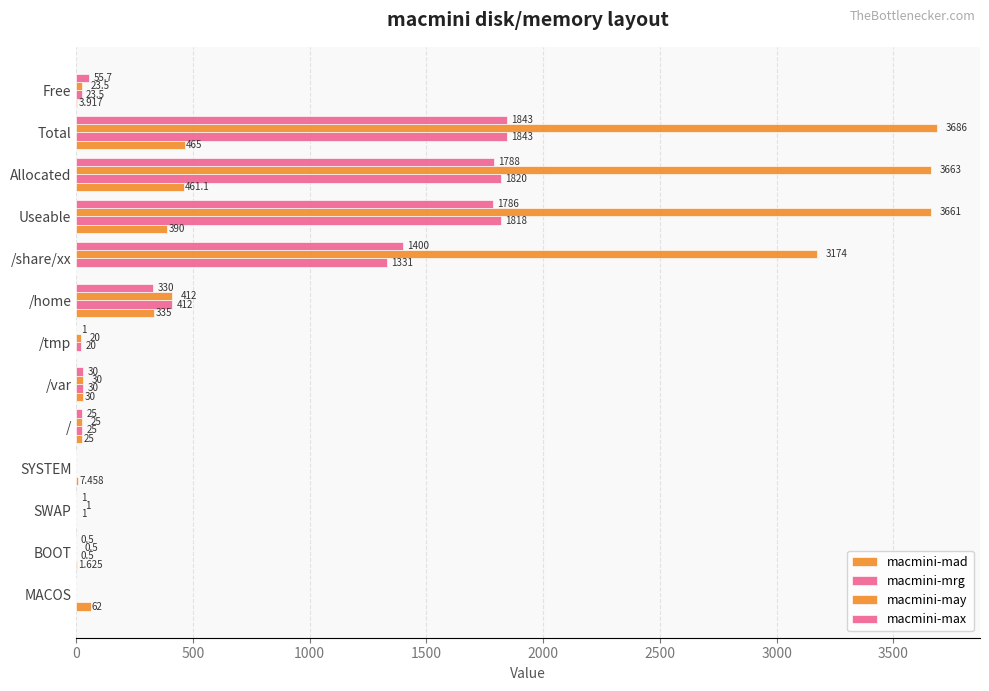

How many data points does each series have?

13